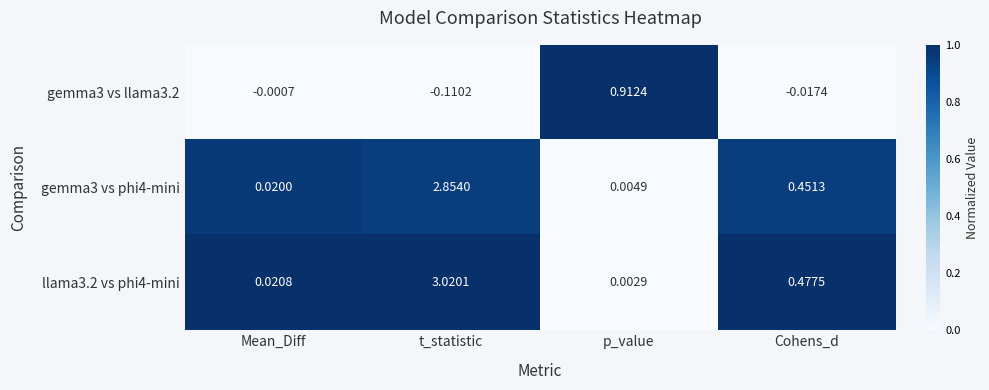

At which category does the chart reach its peak across all series?

t_statistic